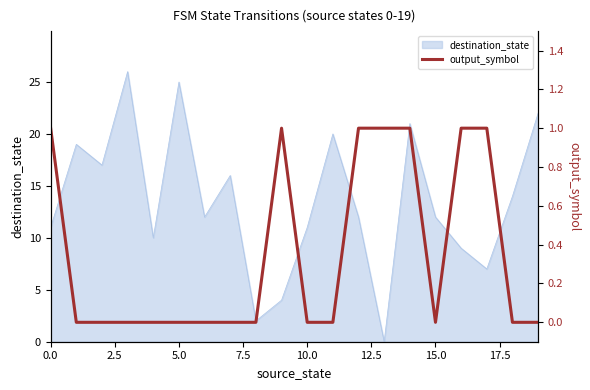

Which has a higher value, 10.0 or 15?

10.0